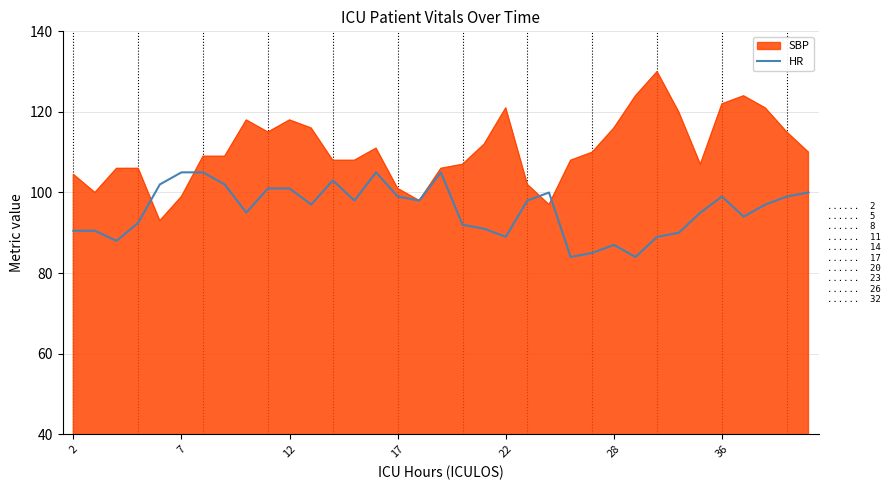

Which series has the largest total across all categories?

SBP